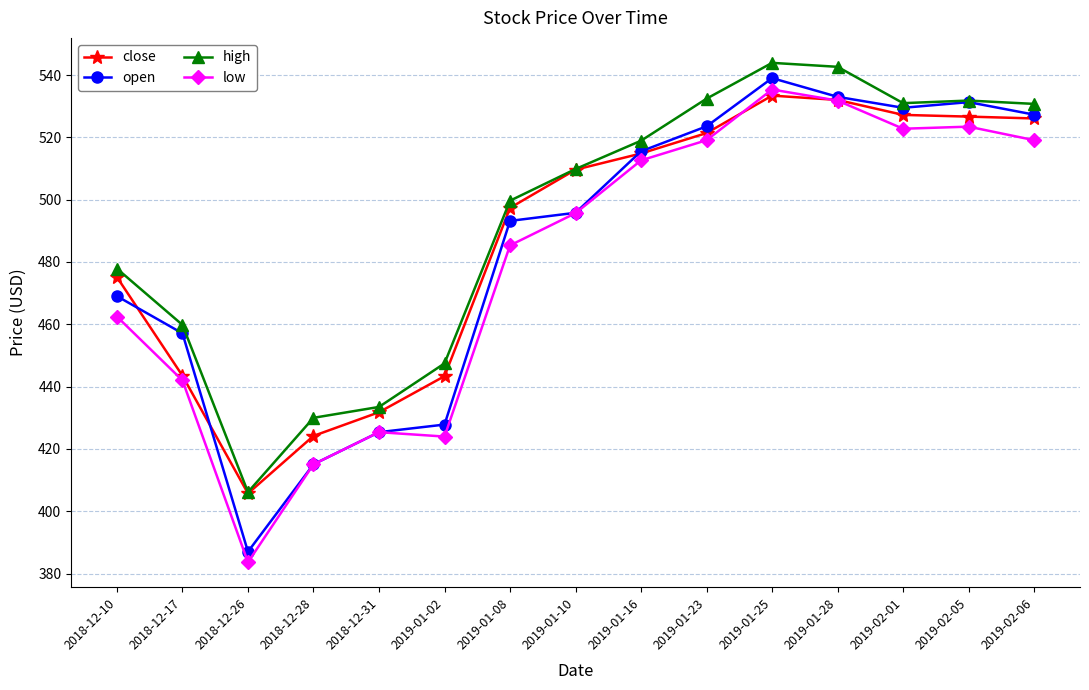

Does the chart have visible grid lines?

Yes